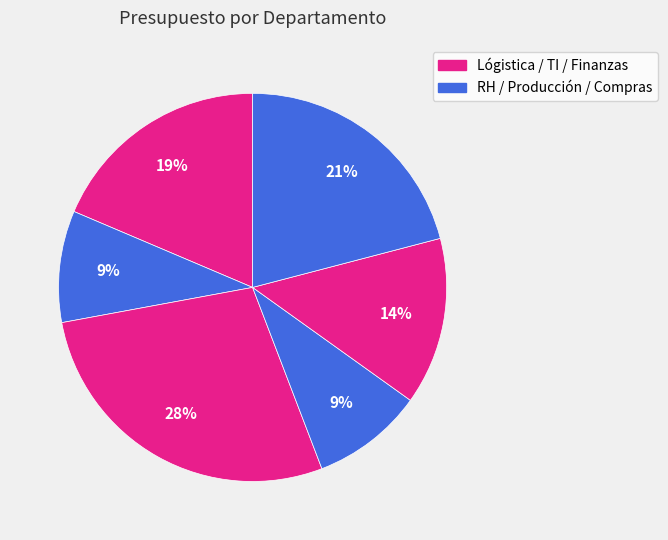

Rank the categories by value from lowest to highest.

RH, Producción, Finanzas, Lógistica, Compras, TI